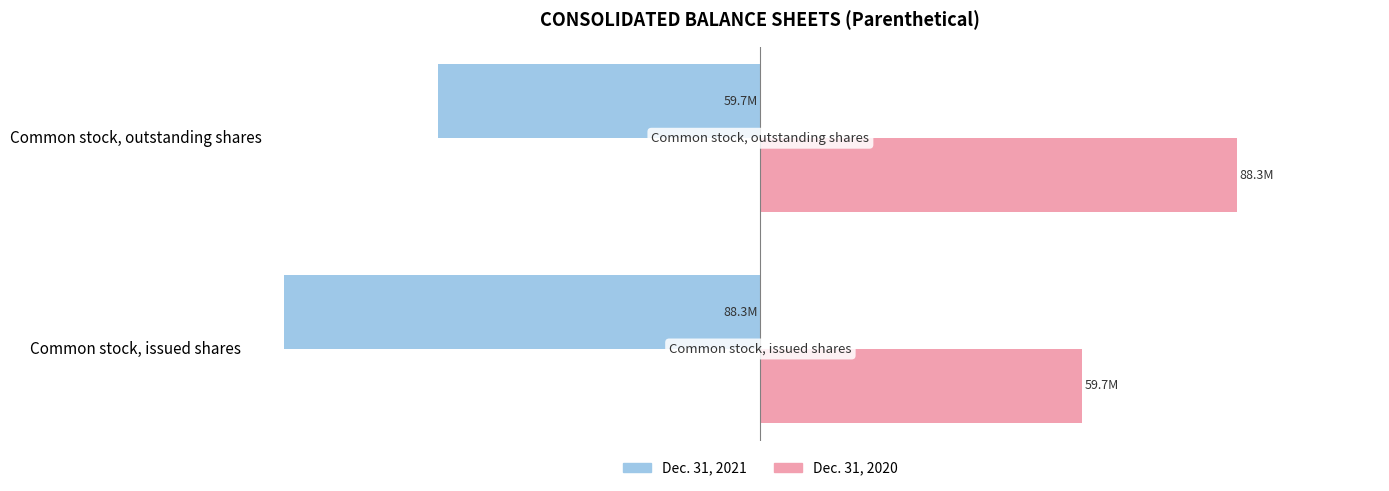

What are all the series names shown in the legend?

Dec. 31, 2021, Dec. 31, 2020